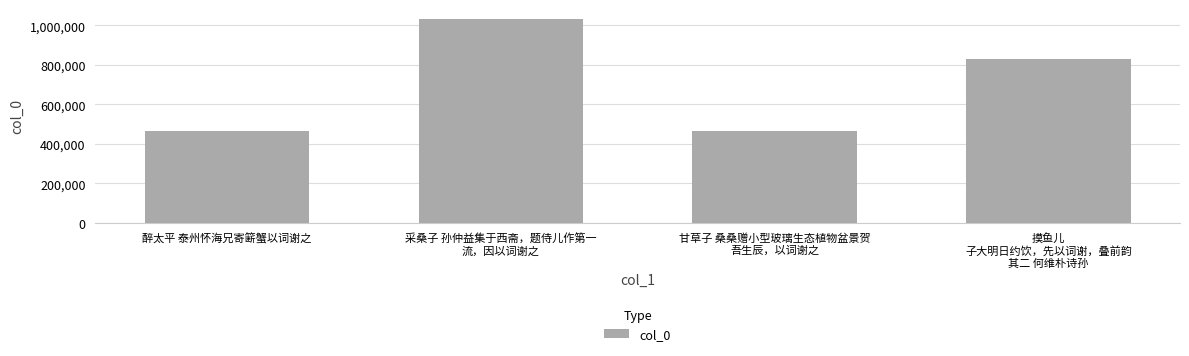

What is the value of the 3rd bar from the left?

461885